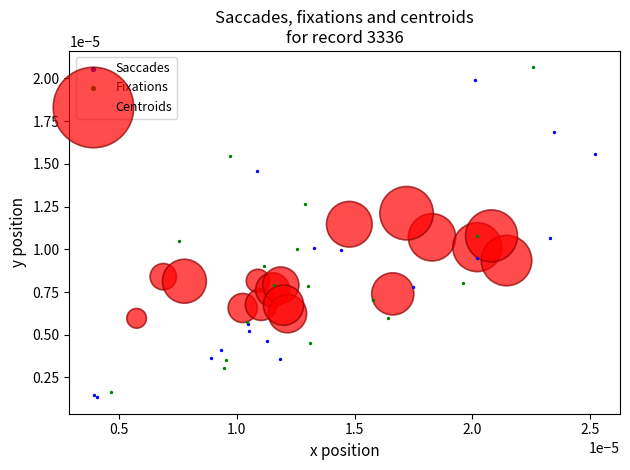

Which series has the widest spread of Y values?

Fixations